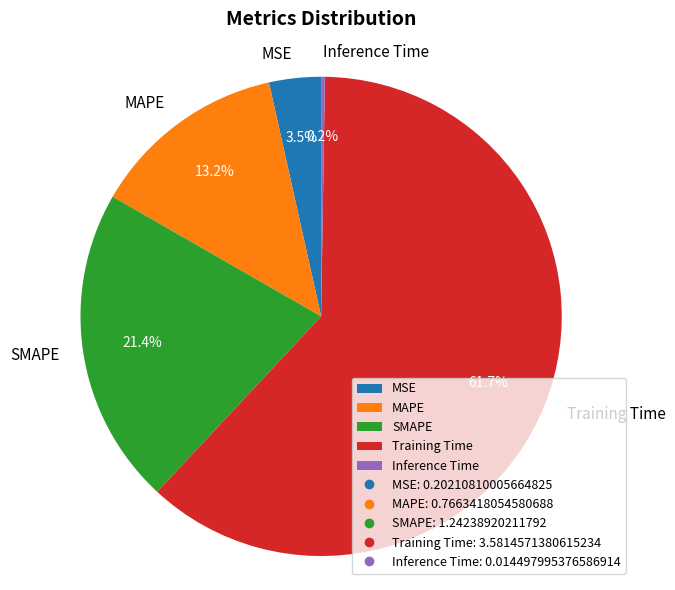

Is there any slice that represents more than half of the pie?

Yes